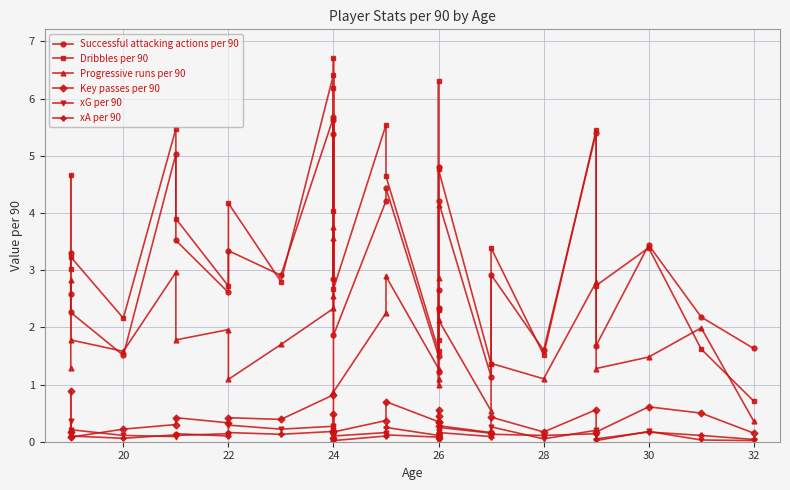

How many intersections are there between Successful attacking actions per 90 and Dribbles per 90?

9